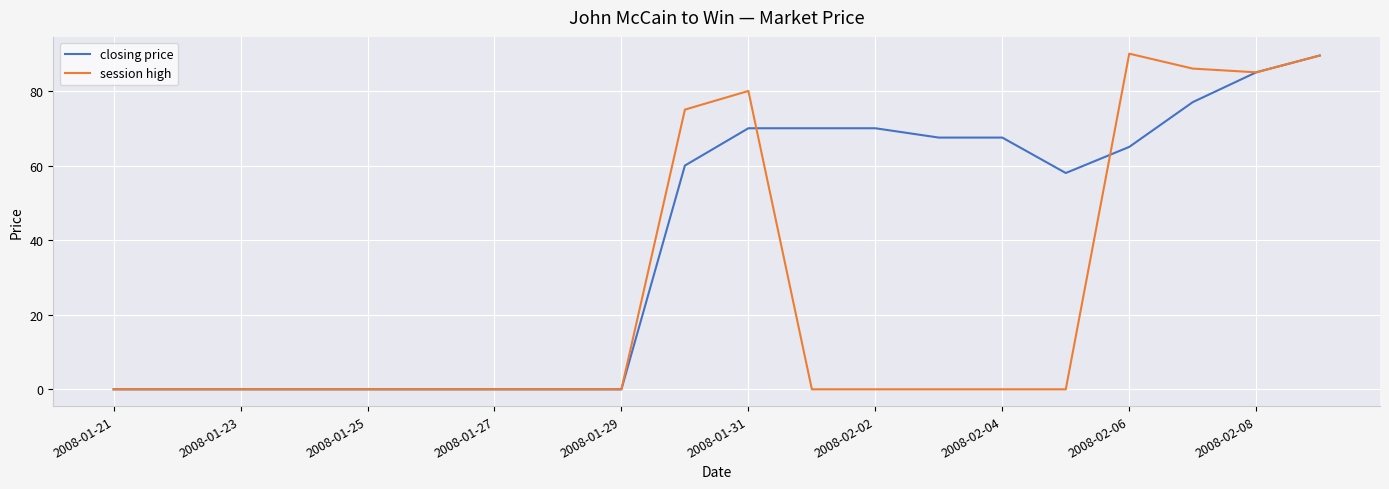

Which series has the largest total across all categories?

closing price